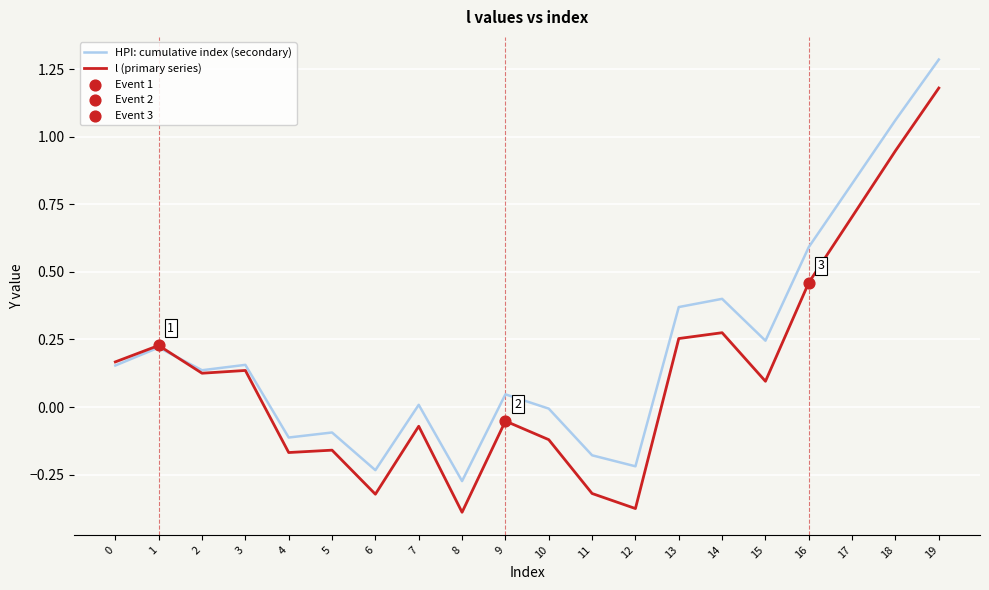

What is the total value across all series at 13?

0.6